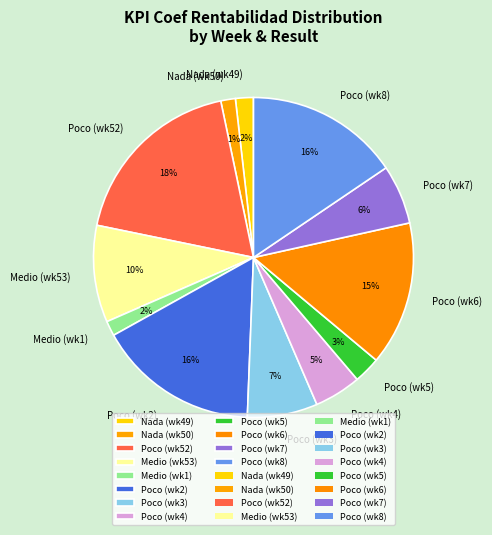

Which category has the biggest portion of the pie?

Poco (wk52)